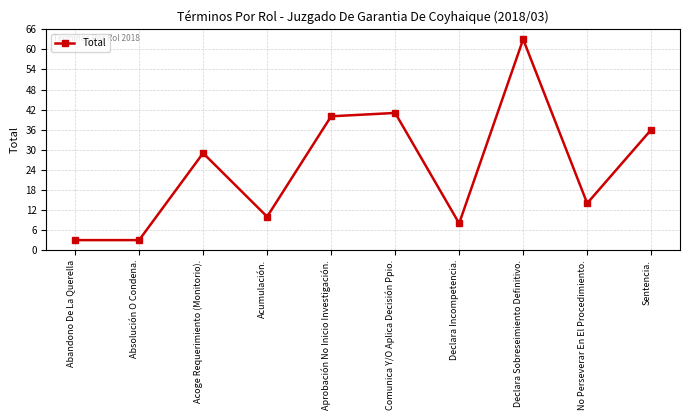

What is the difference between the maximum and minimum values?

60